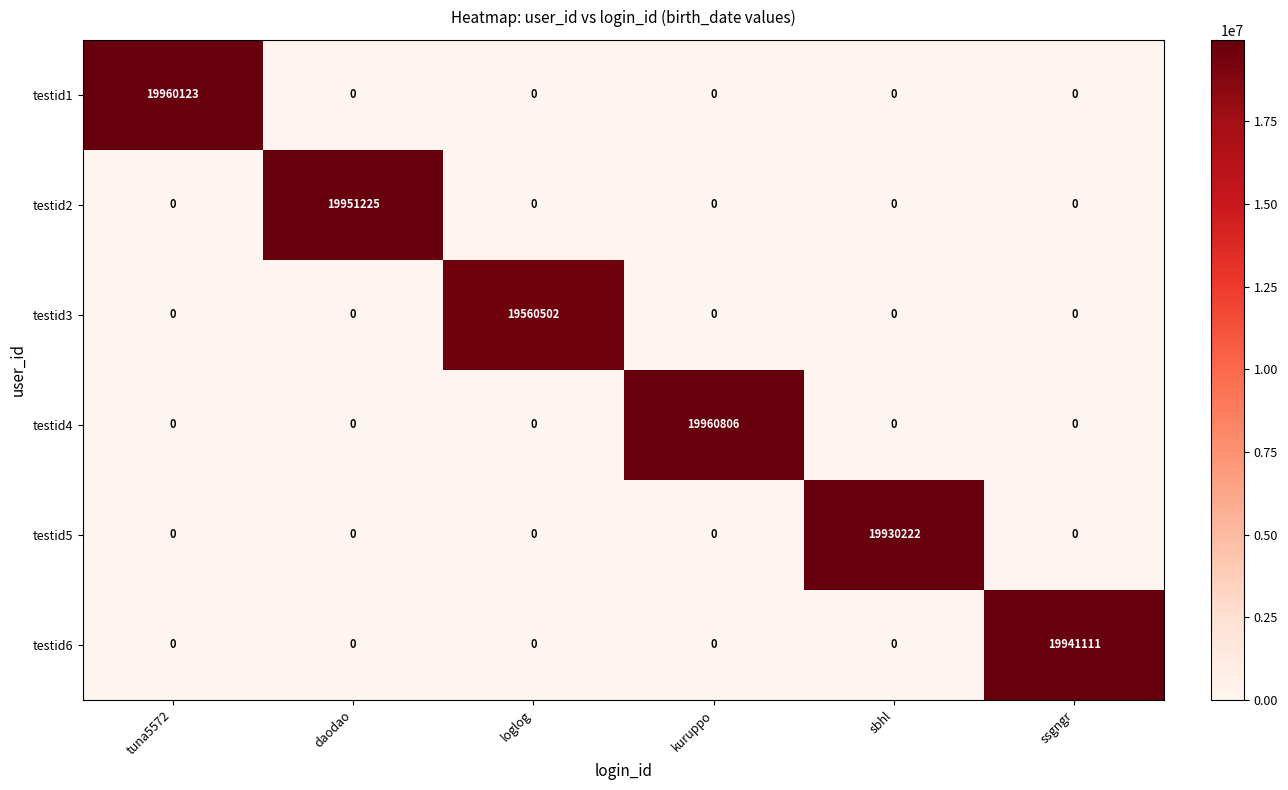

What is the highest value of the testid3 series?

19560502